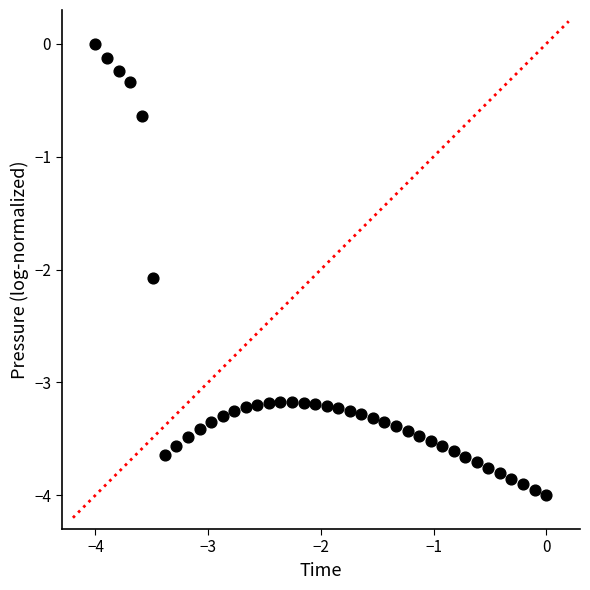

What Y value in the scatter plot is closest to -2?

-2.1